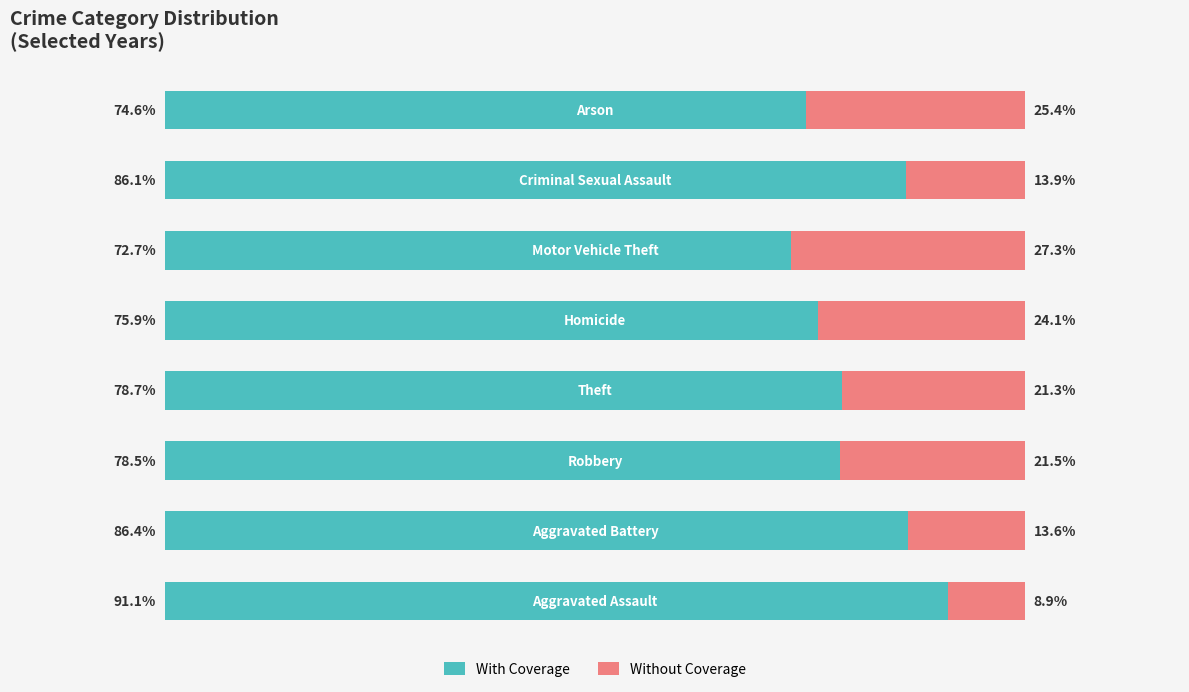

What are all the series names shown in the legend?

With Coverage, Without Coverage